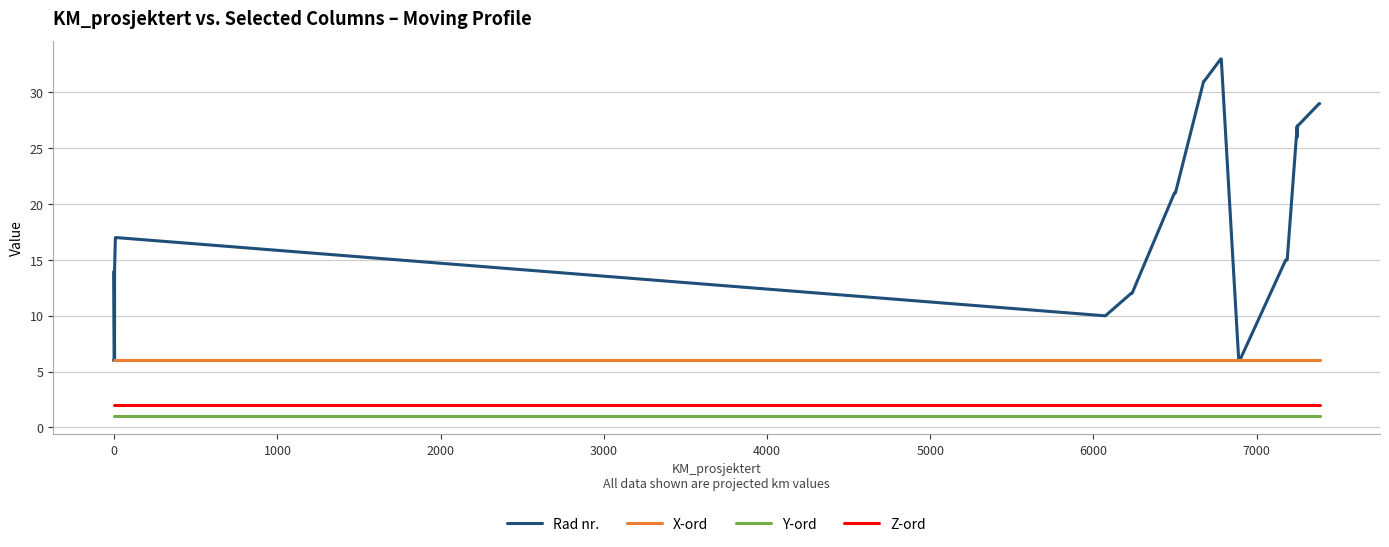

What are all the series names shown in the legend?

Rad nr., X-ord, Y-ord, Z-ord